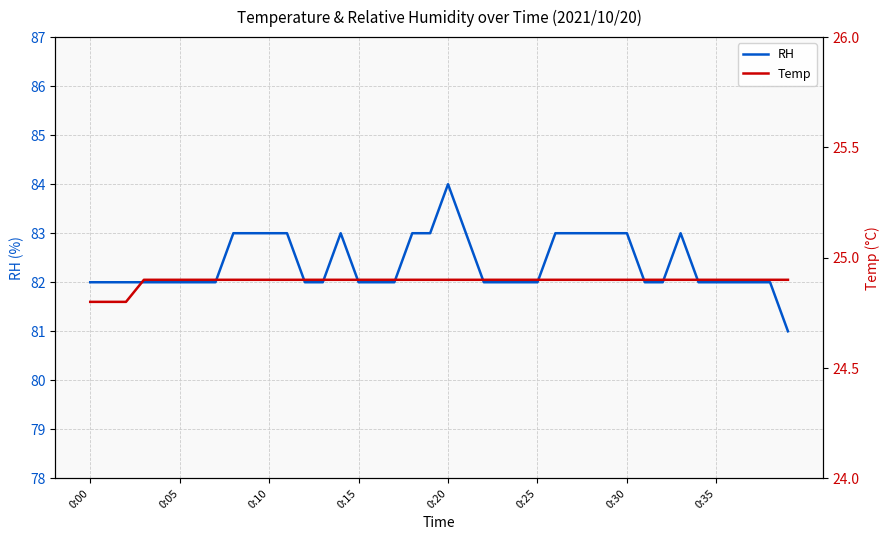

Reading left to right, extract all data points from this chart.

RH: 82.0	82.0	82.0	82.0	82.0	82.0	82.0	82.0	83.0	83.0	83.0	83.0	82.0	82.0	83.0	82.0	82.0	82.0	83.0	83.0	84.0	83.0	82.0	82.0	82.0	82.0	83.0	83.0	83.0	83.0	83.0	82.0	82.0	83.0	82.0	82.0	82.0	82.0	82.0	81.0
Temp: 24.8	24.8	24.8	24.9	24.9	24.9	24.9	24.9	24.9	24.9	24.9	24.9	24.9	24.9	24.9	24.9	24.9	24.9	24.9	24.9	24.9	24.9	24.9	24.9	24.9	24.9	24.9	24.9	24.9	24.9	24.9	24.9	24.9	24.9	24.9	24.9	24.9	24.9	24.9	24.9